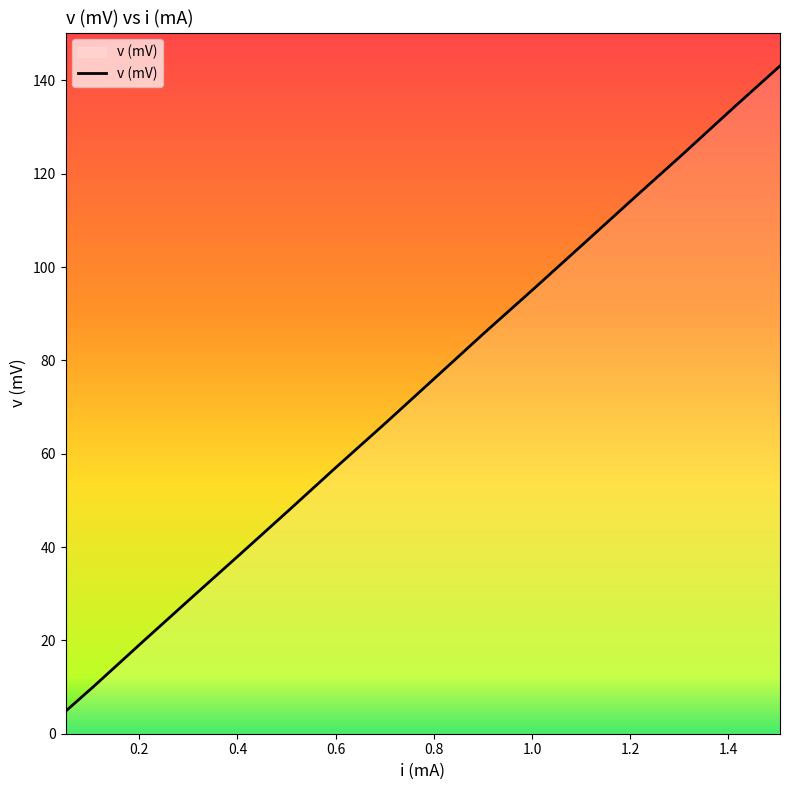

What is the difference between the maximum and minimum values?

138.3